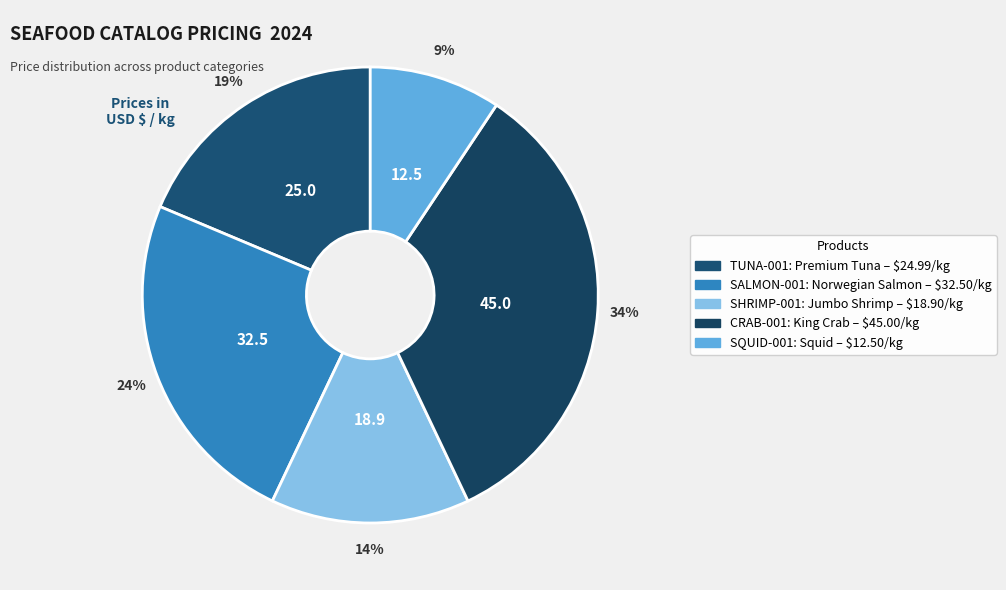

Which has a higher value, SHRIMP-001 or SQUID-001?

SHRIMP-001